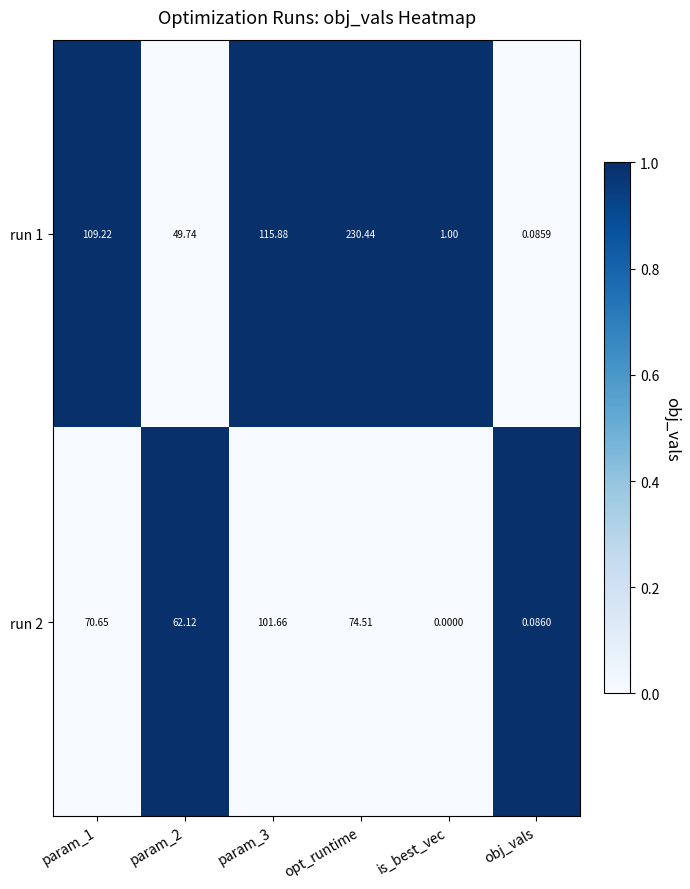

Between param_2 and param_3, which series saw the biggest shift?

run 1